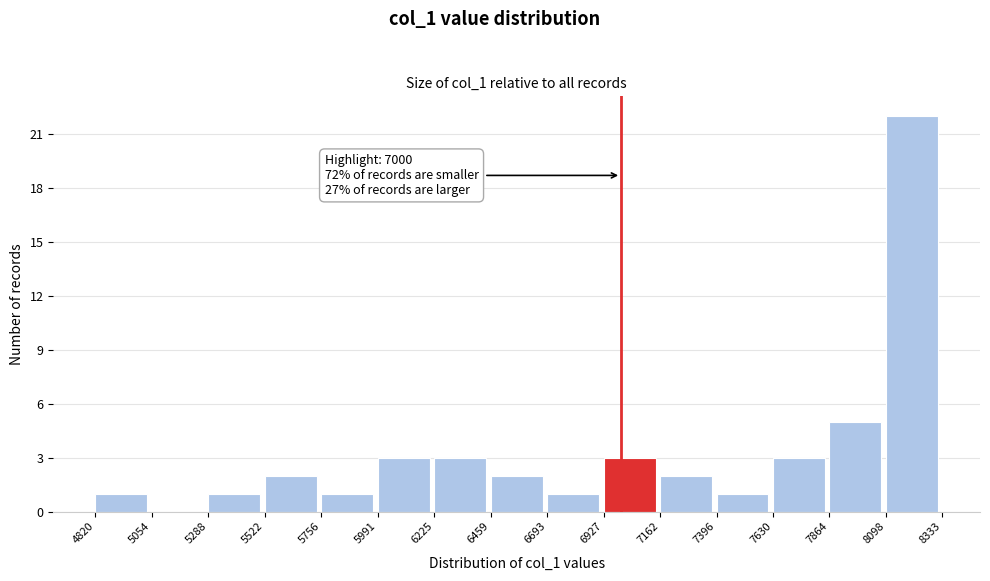

Which range on the x-axis has the tallest bar?

8098 to 8333